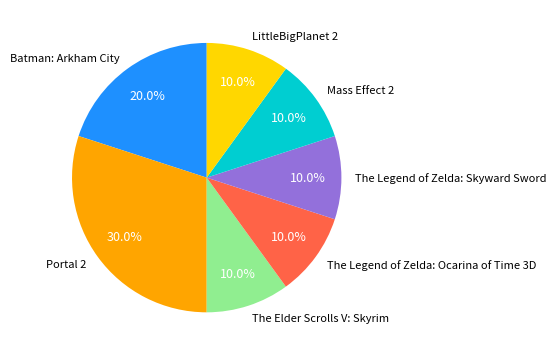

The Portal 2 slice represents 24% of the pie. True or false?

False